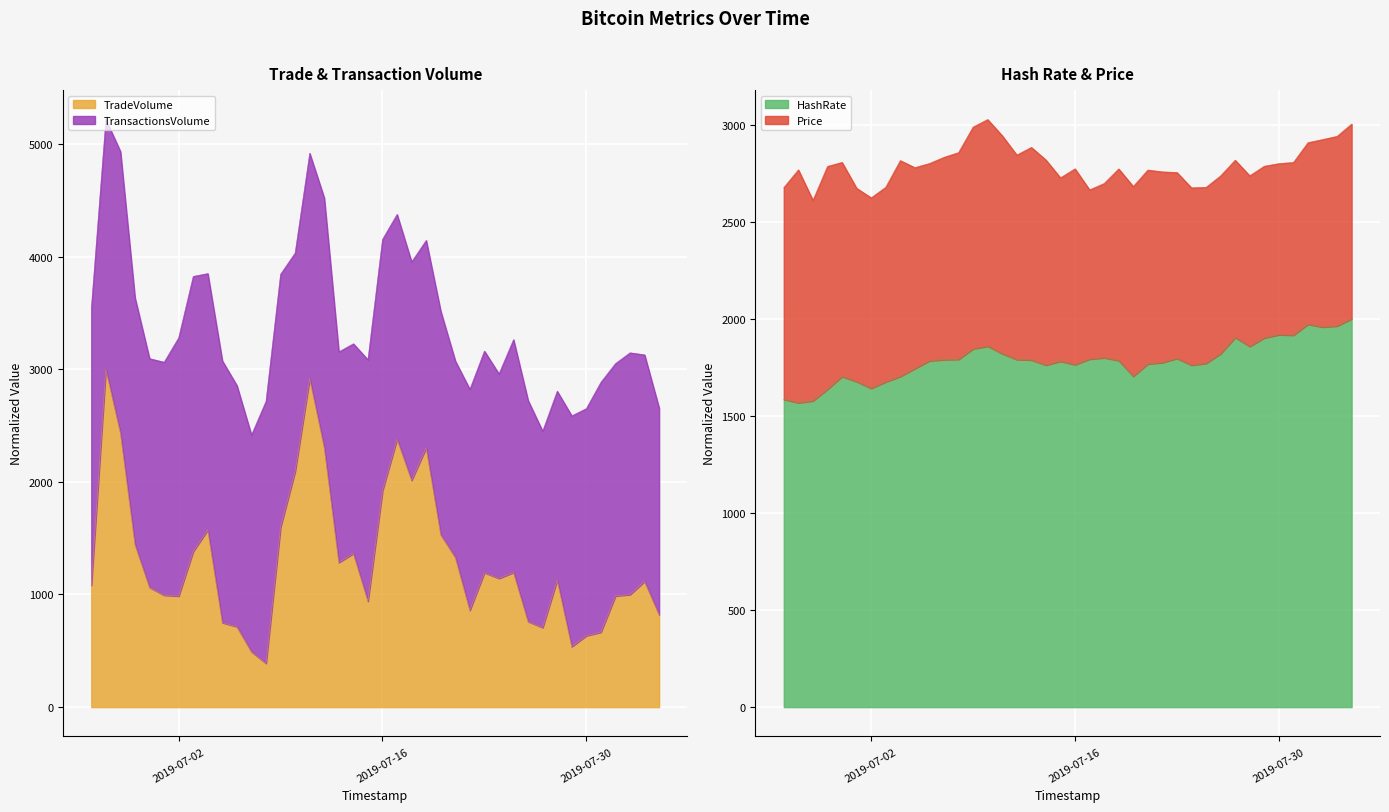

What is the lowest value of the TradeVolume series?

388.8